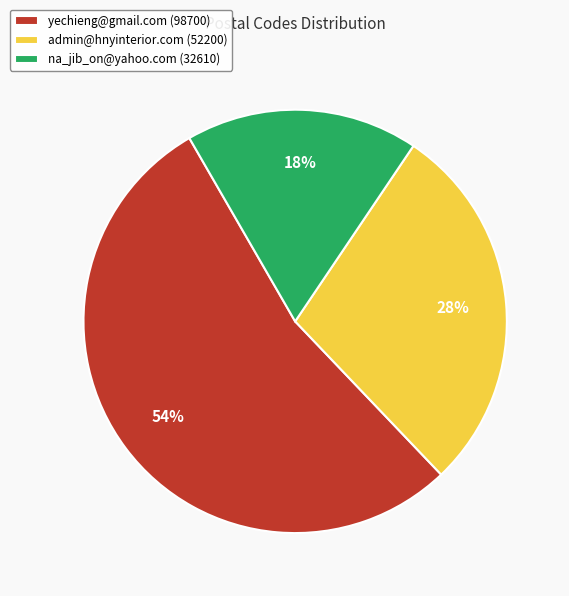

Approximately how many times larger is the value at admin@hnyinterior.com compared to yechieng@gmail.com?

0.5